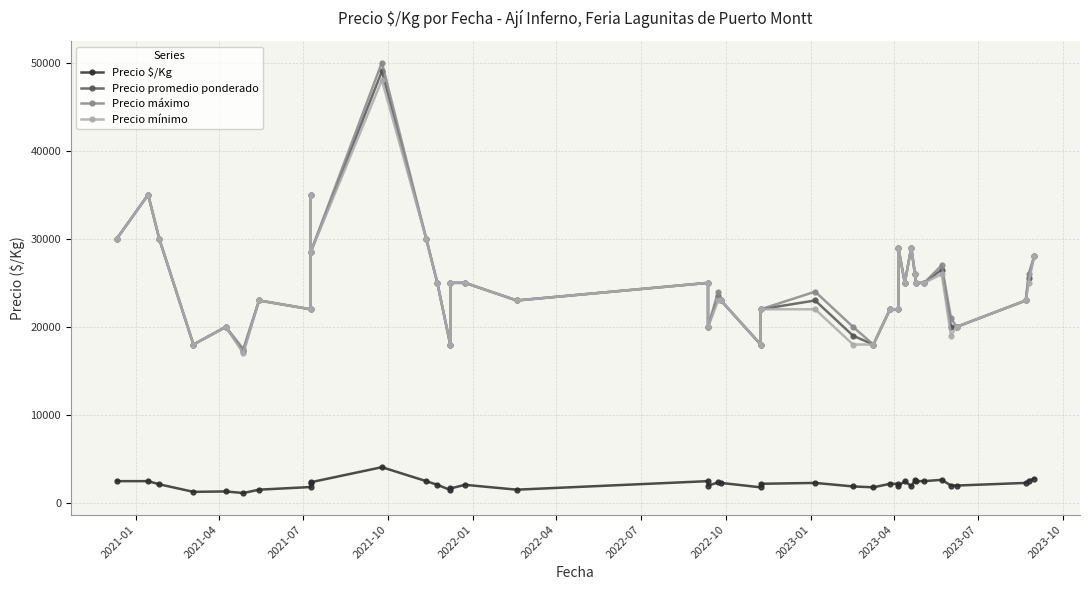

Rank the series by their maximum value, from highest to lowest.

Precio máximo, Precio promedio ponderado, Precio mínimo, Precio $/Kg